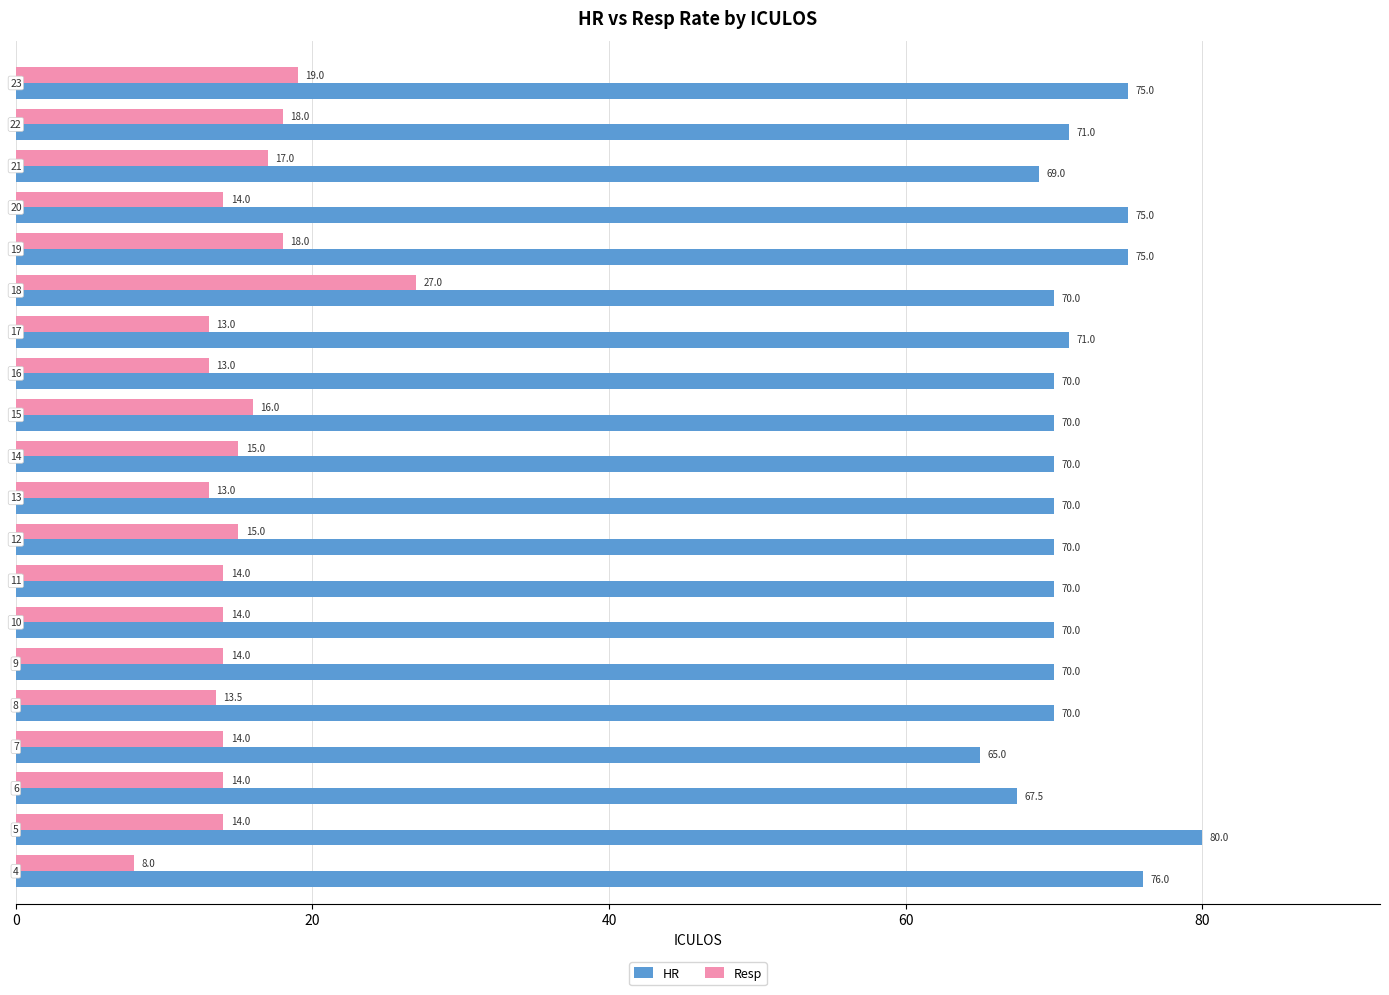

What are all the series names shown in the legend?

HR, Resp